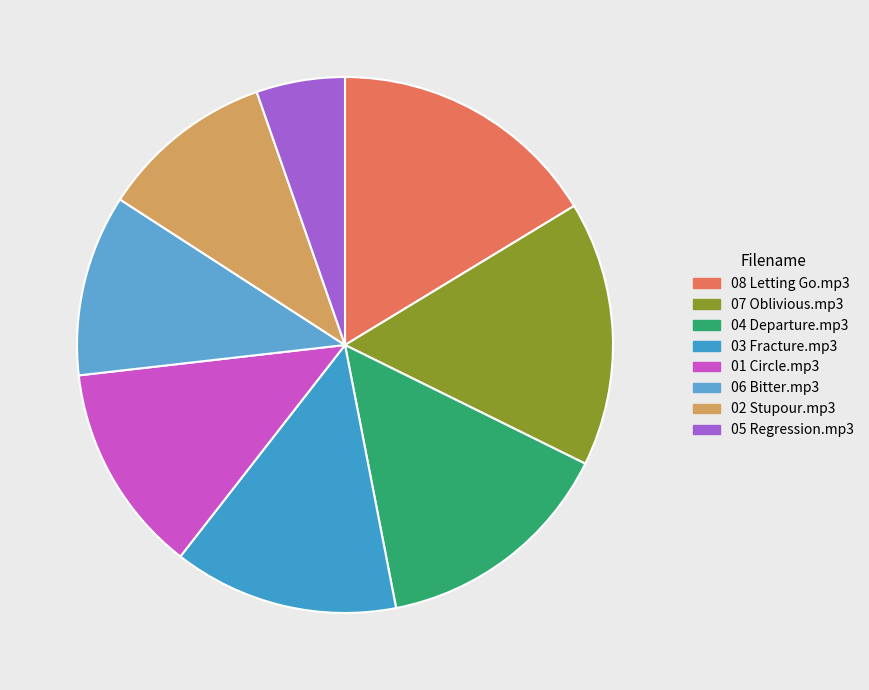

Does 06 Bitter.mp3 represent more than half of the total?

No